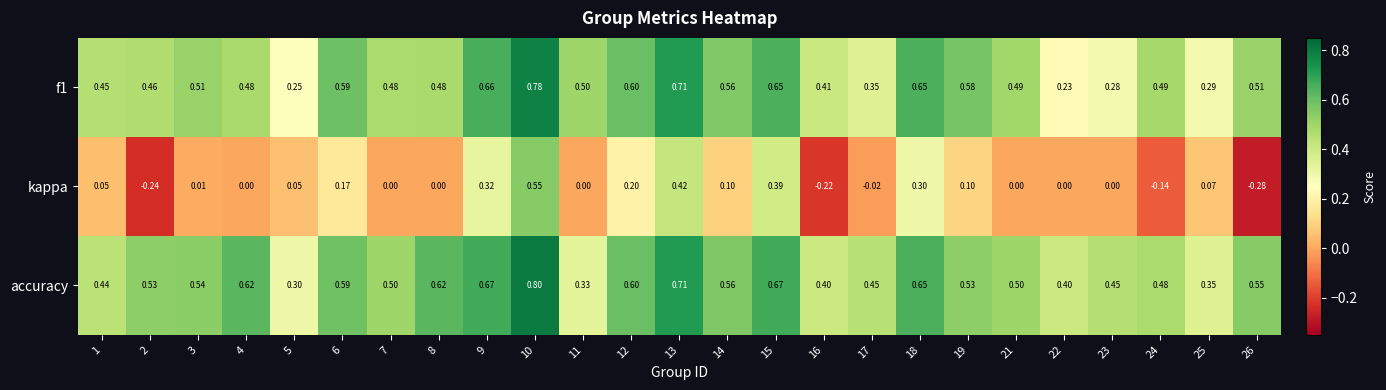

At how many categories does at least one series exceed 0?

25